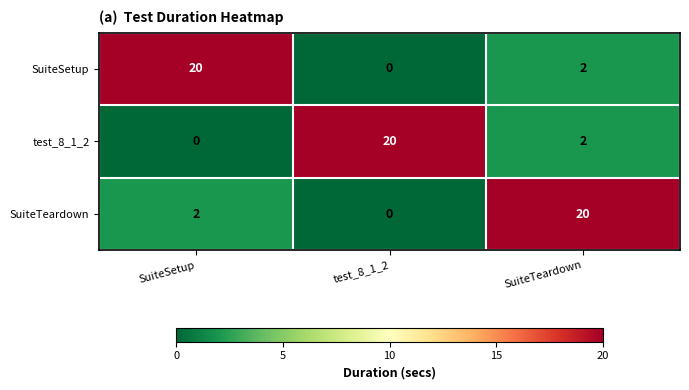

What is the sum of all SuiteSetup values?

22